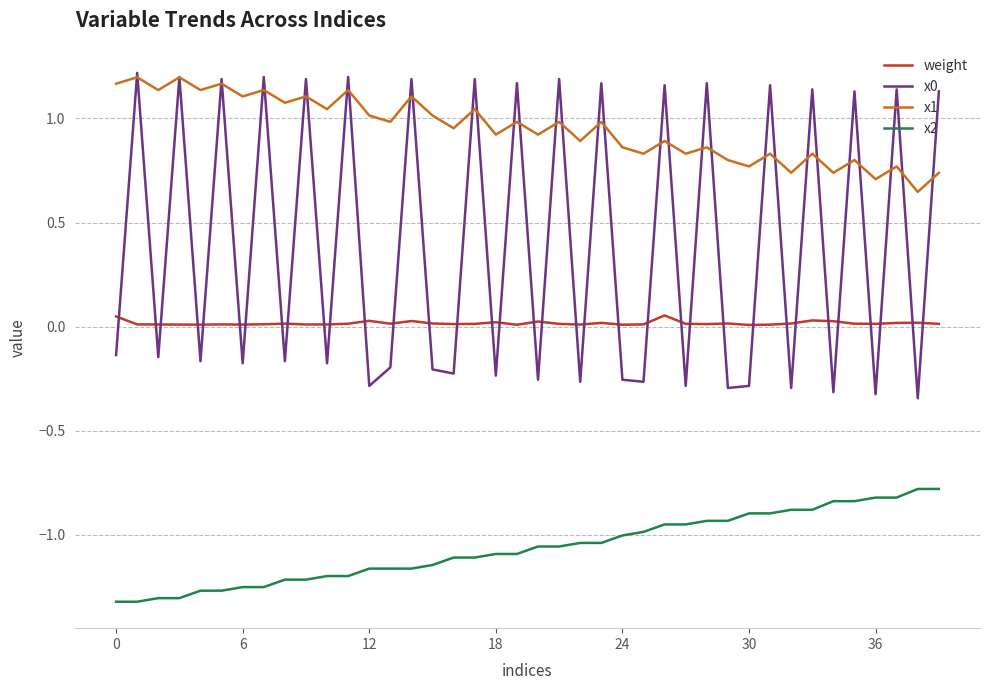

Which series has the largest total across all categories?

x1